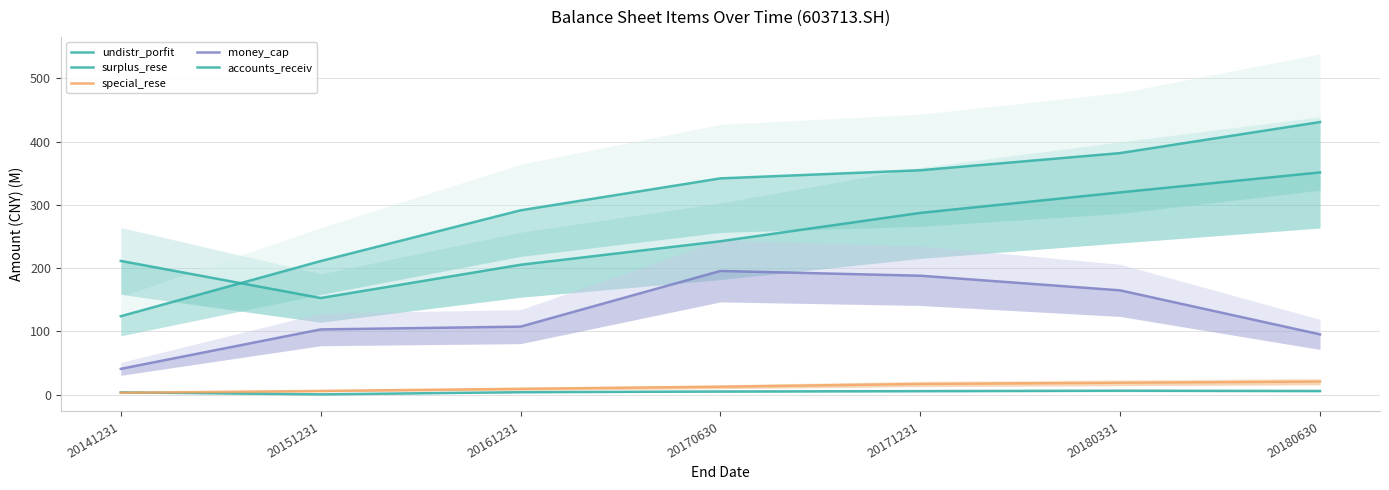

At how many categories does at least one series exceed 231?

5